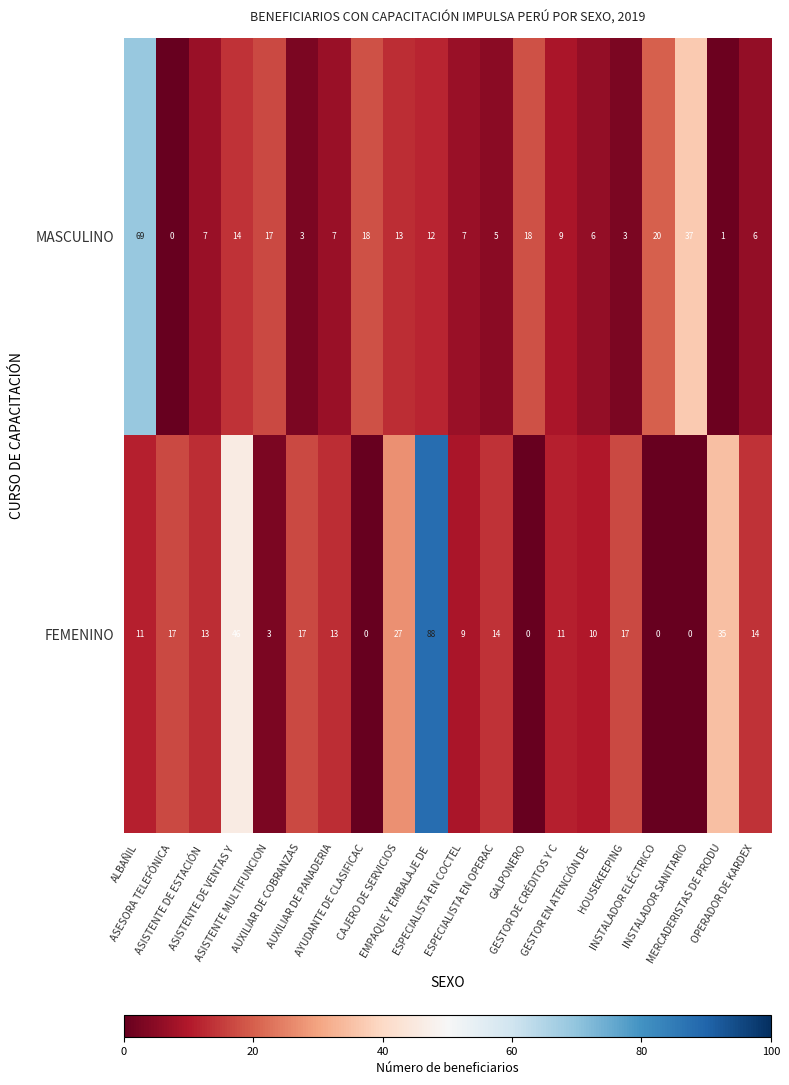

Between AYUDANTE DE CLASIFICAC and GESTOR DE CRÉDITOS Y C, which series saw the biggest shift?

FEMENINO